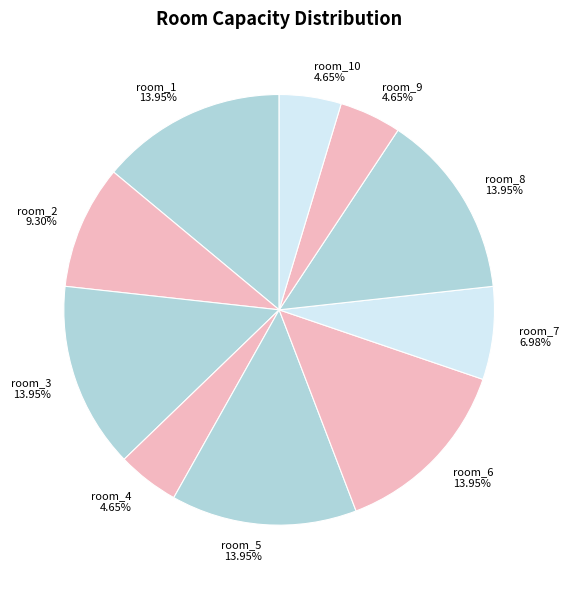

What is the ratio of the value at room_2 to the value at room_1?

0.7